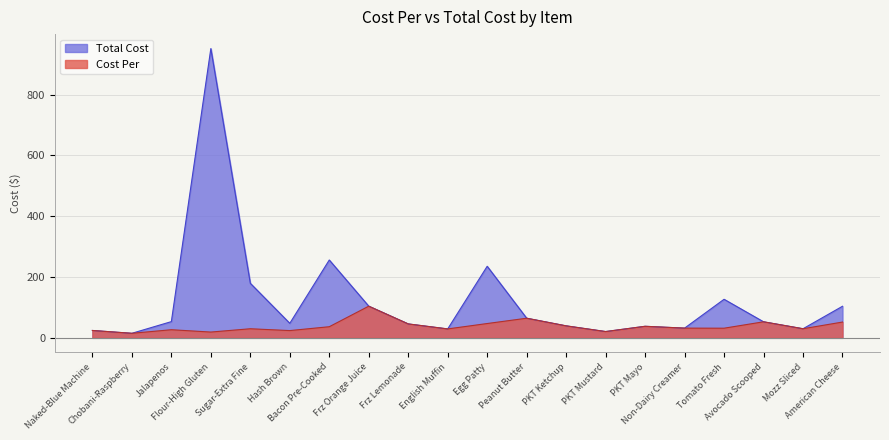

How many values in the Cost Per series exceed 31?

11